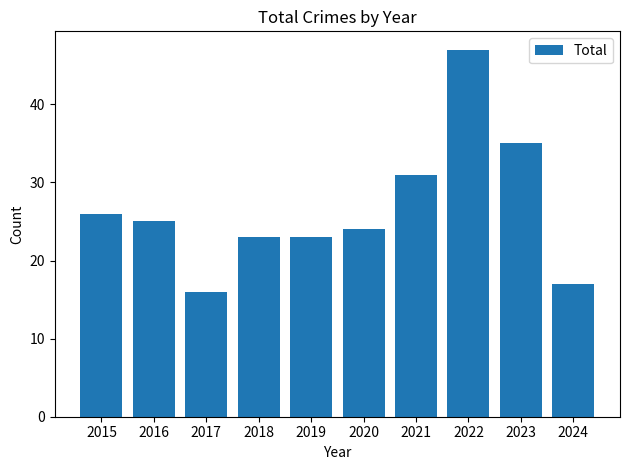

Count the number of data series in this chart.

1